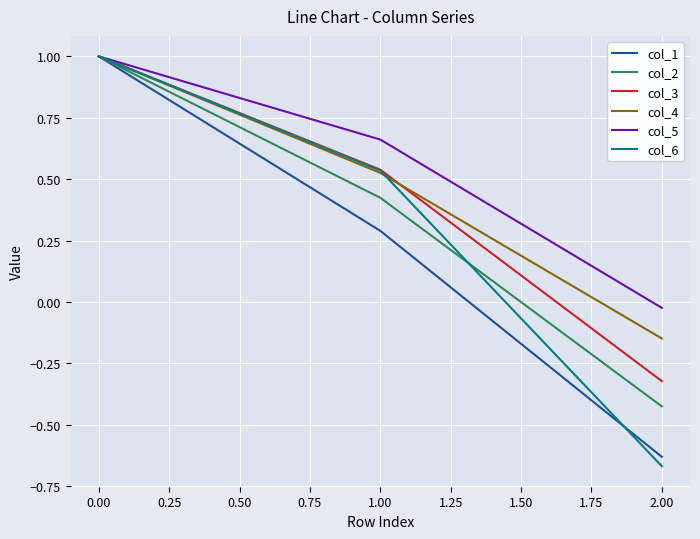

At which label does col_5 first exceed 0?

0.00